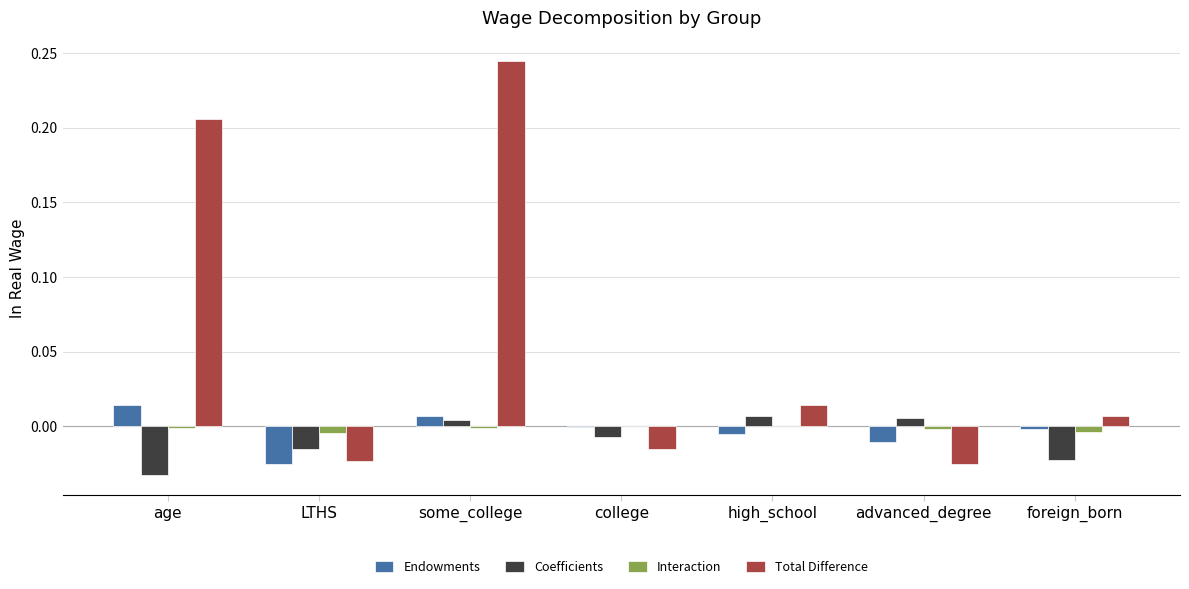

What is the sum of all Coefficients values?

-0.1